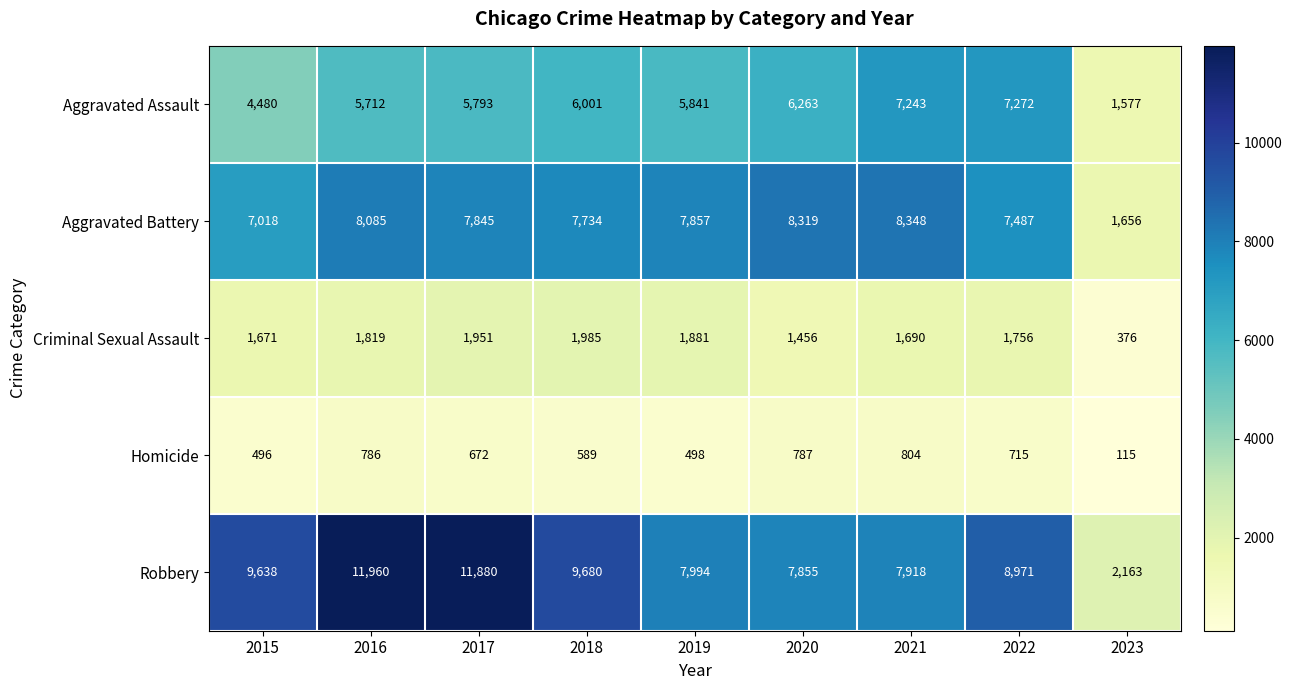

What is the difference between the maximum and minimum values in the Criminal Sexual Assault series?

1609